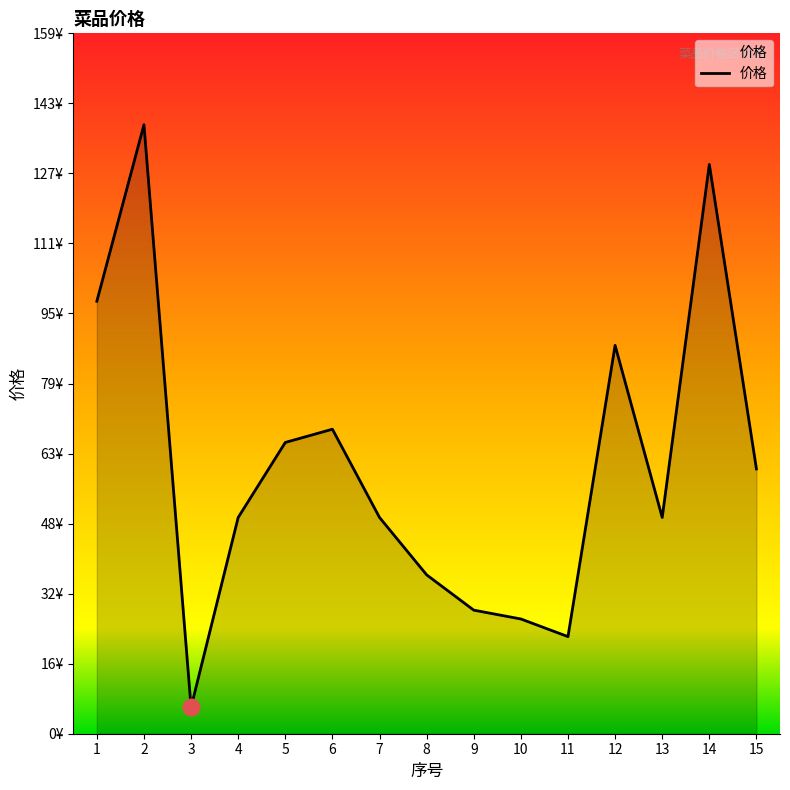

Is this an area chart (filled region under the line)?

Yes